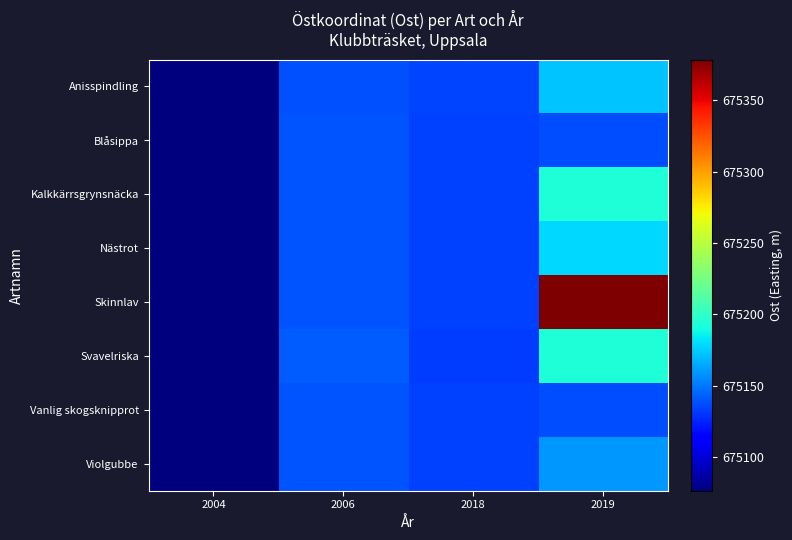

What is the total value across all series at 2004?

5400613.1